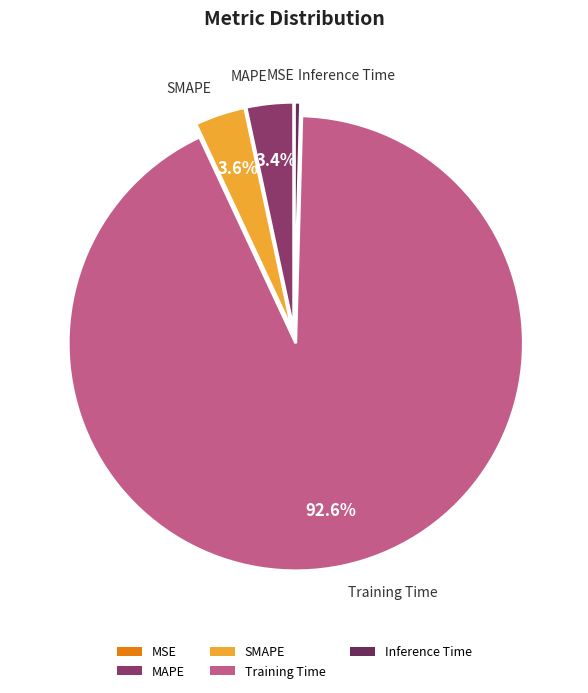

To the nearest percent, what is the difference between the largest and smallest slice percentages?

93%